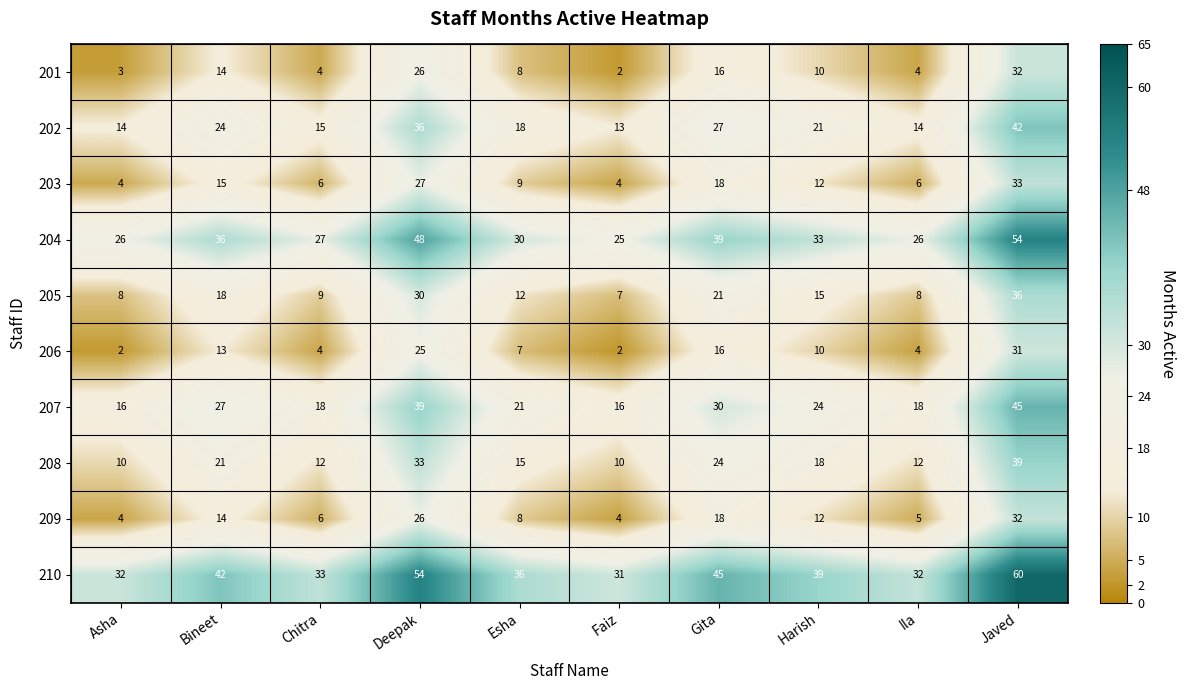

At which label does 206 reach its peak?

Javed